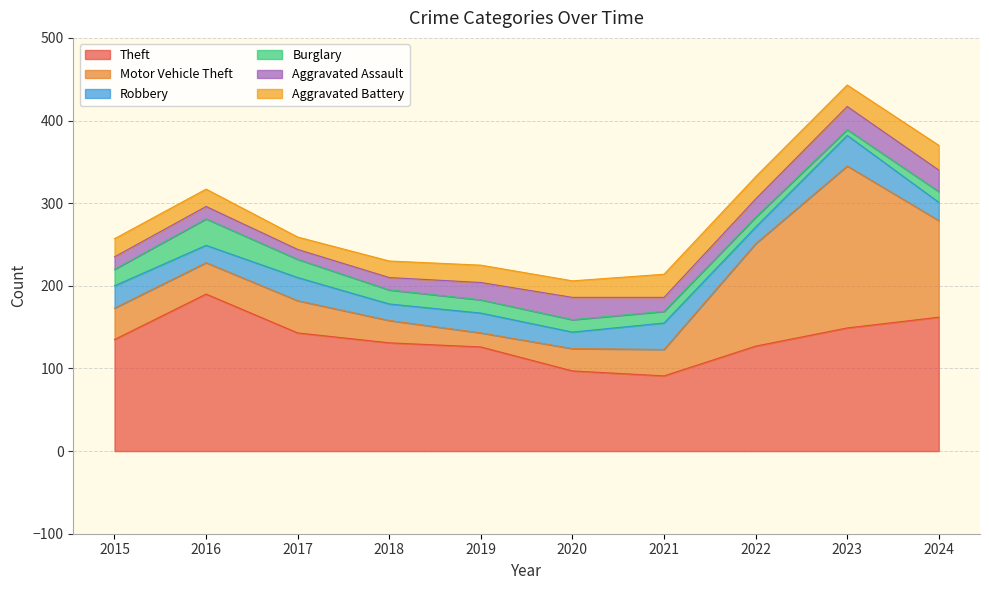

What is the total value across all series at 2022?

332